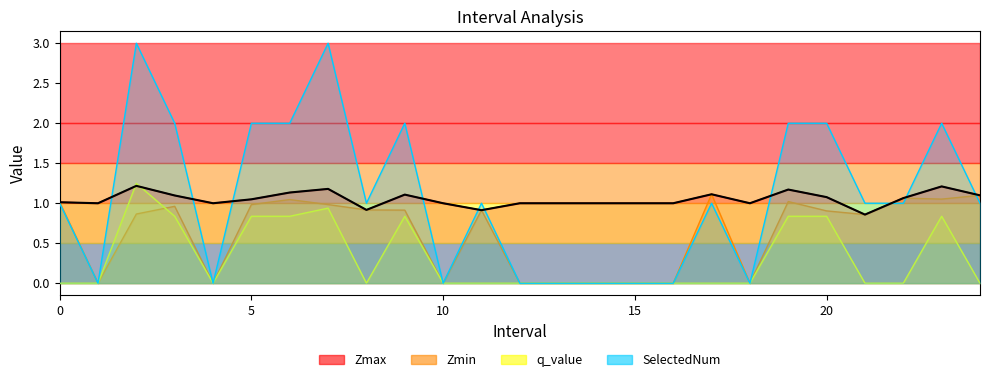

What is the label of the 4th point from the right?

21.0